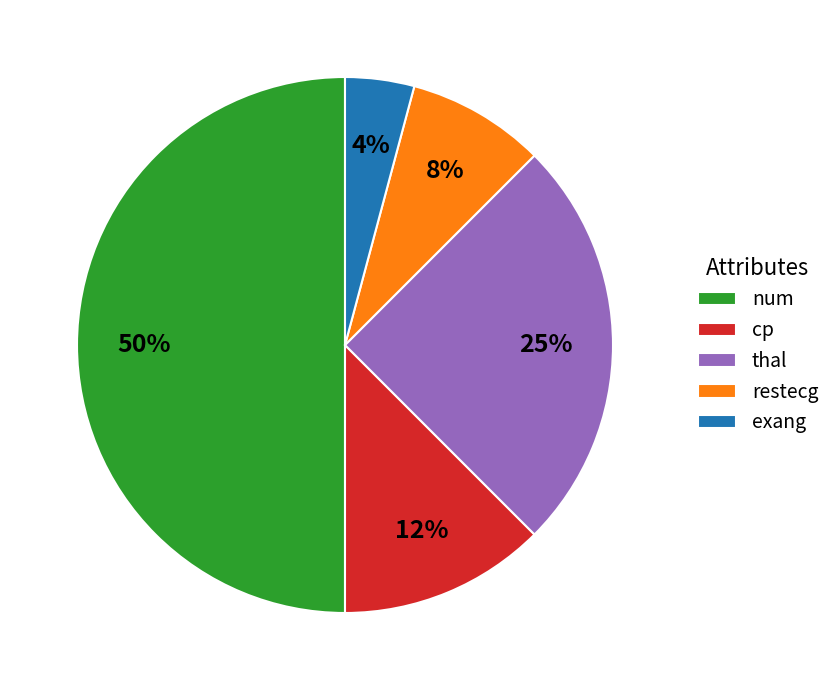

How many segments does this pie chart have?

5